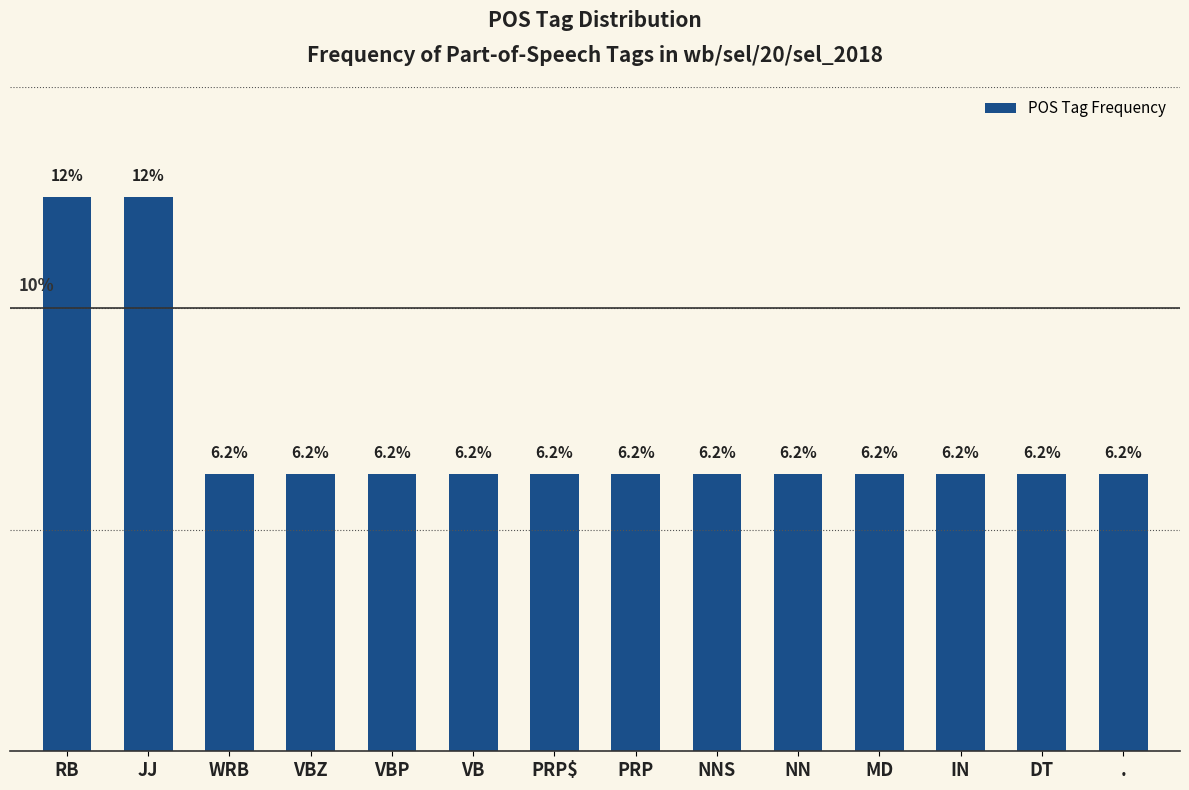

What is the label of the 2nd bar from the right?

DT